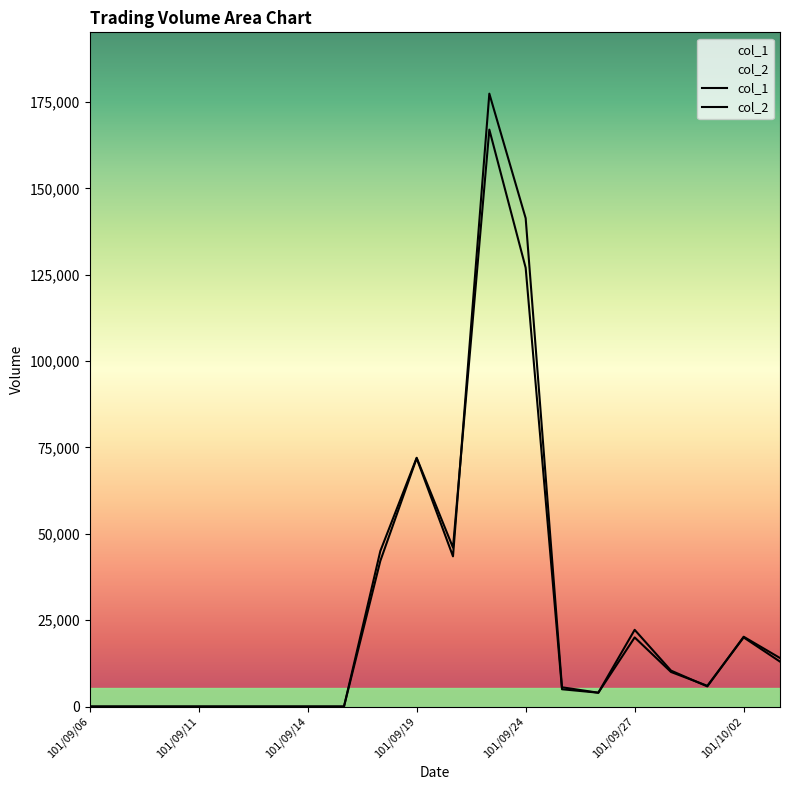

Reading right to left, transcribe all the data shown in this chart.

col_1: 13000	20000	6000	10000	20000	4000	5000	127000	167000	46000	72000	45000	0	0	0	0	0	0	0	0
col_2: 14040	20200	5820	10400	22200	4000	5570	141350	177410	43470	71860	42150	0	0	0	0	0	0	0	0